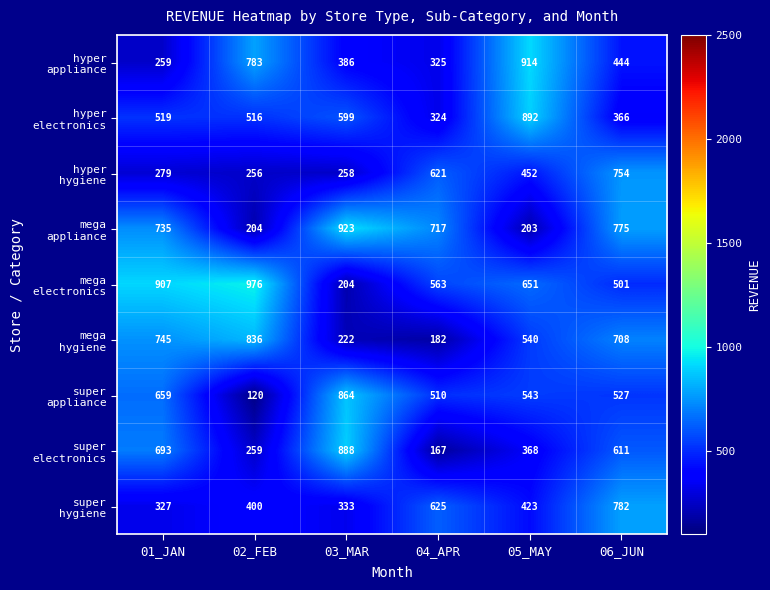

Which label corresponds to the largest value in the chart?

02_FEB